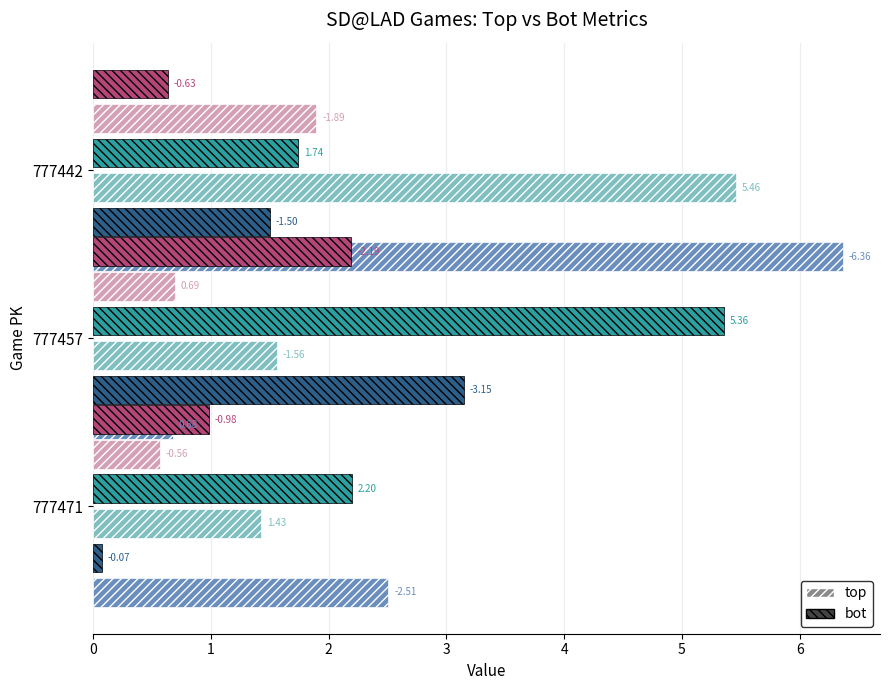

Which series has the widest spread of values?

ax_top